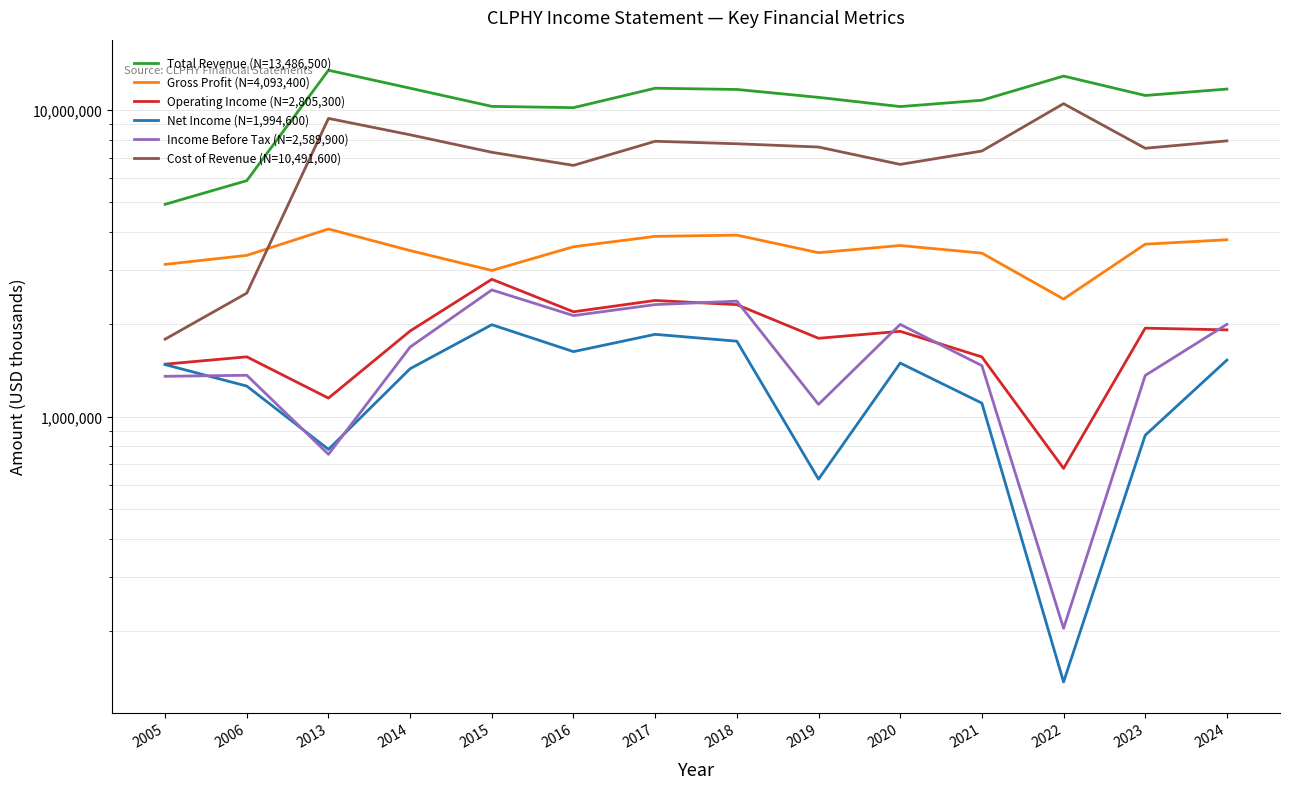

What is the total value across all series at 2006?

15961200